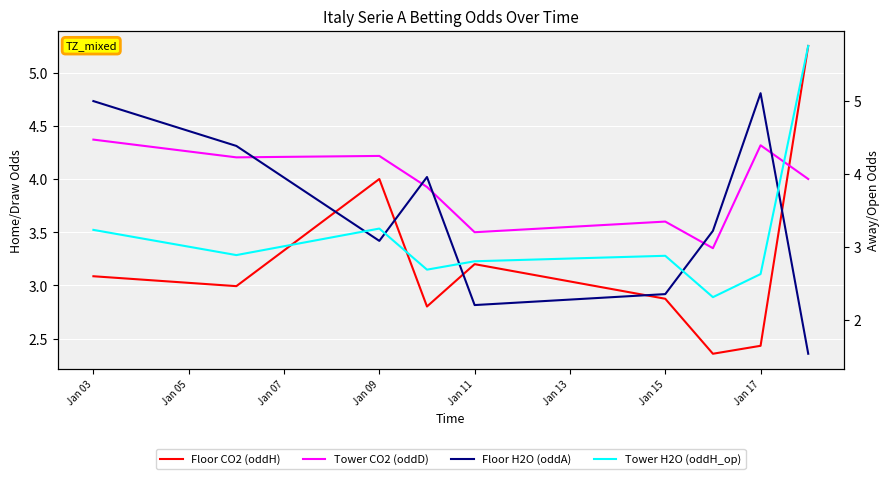

How many data points in Floor H2O (oddA) are above 3?

6